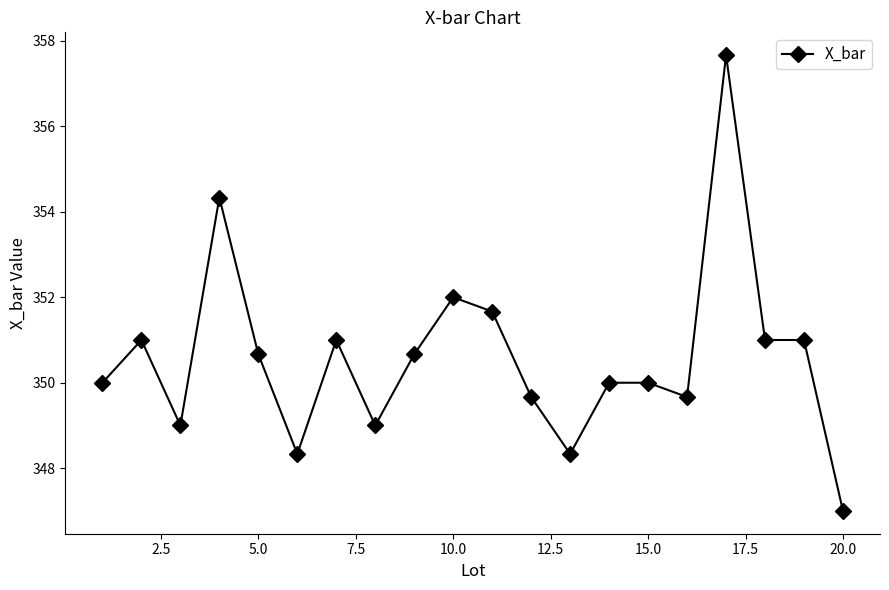

What is the value of the 3rd point from the left?

349.0